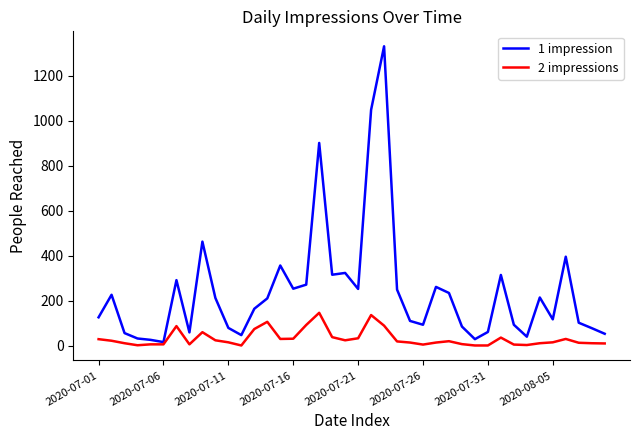

Which series has the widest spread of values?

1 impression